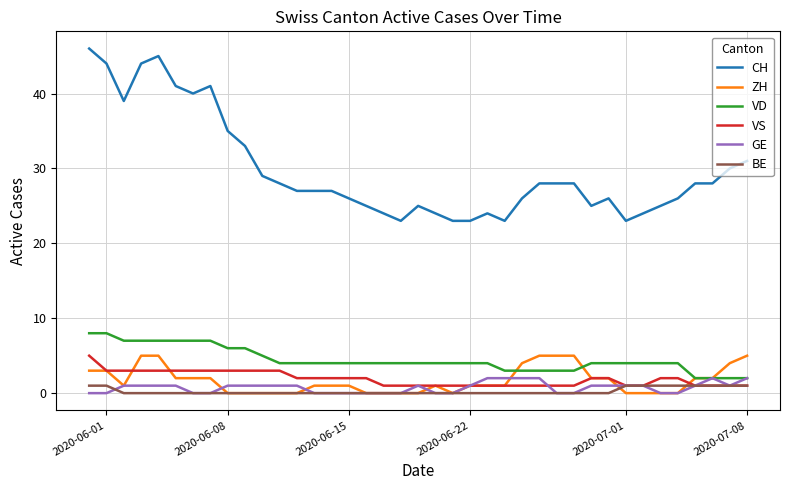

True or false: CH and BE cross at least once.

False